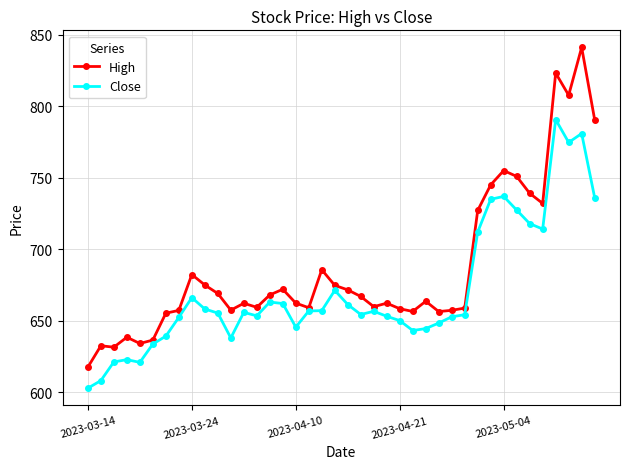

True or false: High has more than 1 points higher than both neighbors.

True